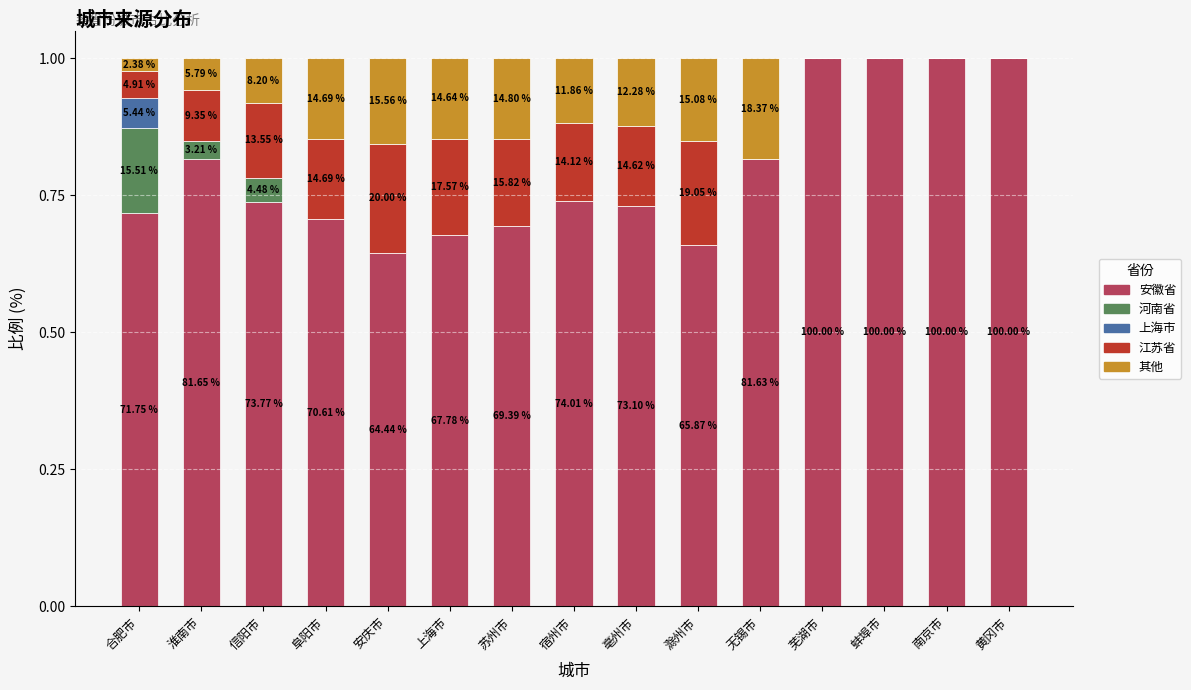

What is the sum of all 安徽省 values?

11.9